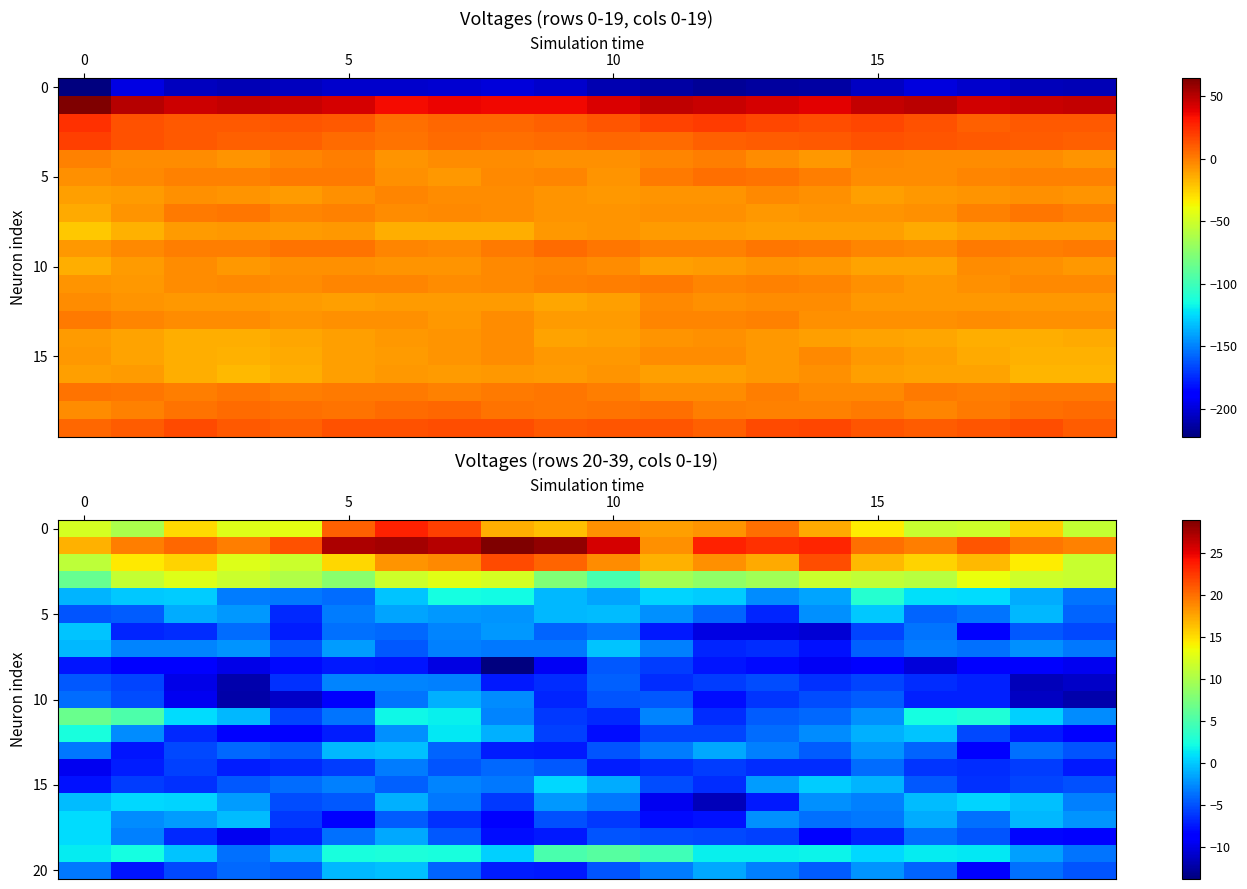

How many data points does each series have?

20